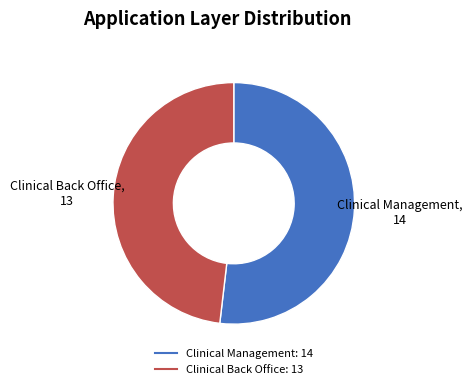

Which category accounts for the majority?

Clinical Management